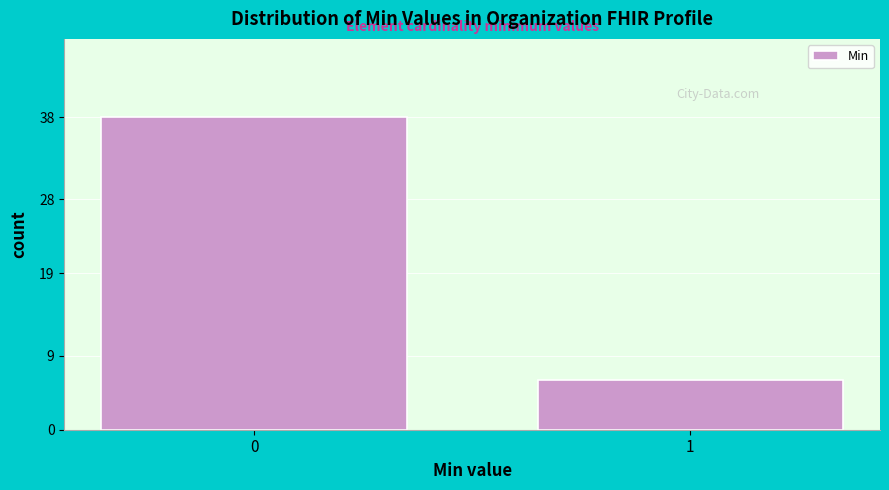

Reading left to right, list all the values displayed in this chart.

0=38	1=6